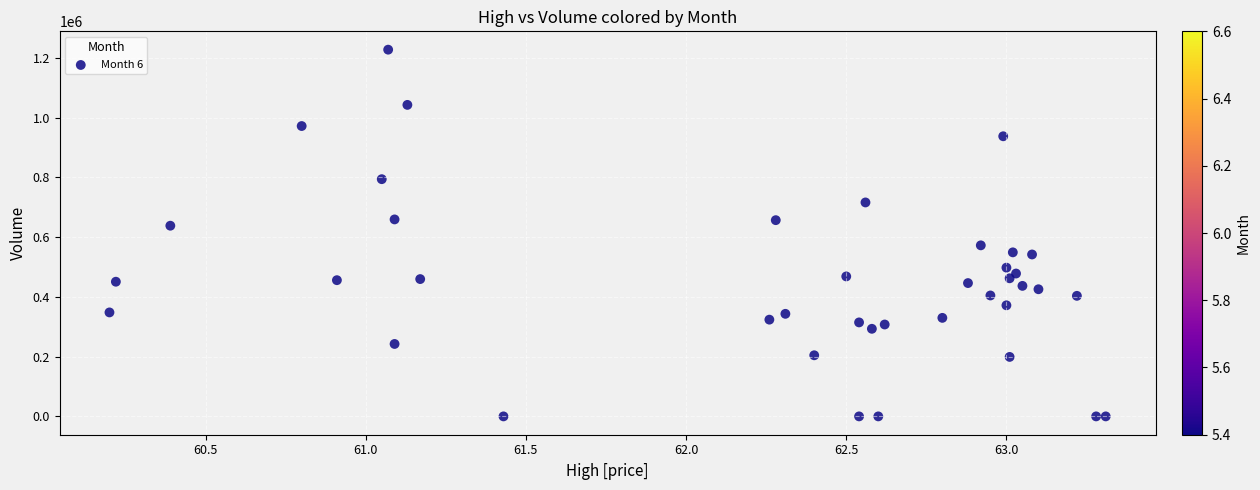

What Y value in the scatter plot is closest to 613953?

638454